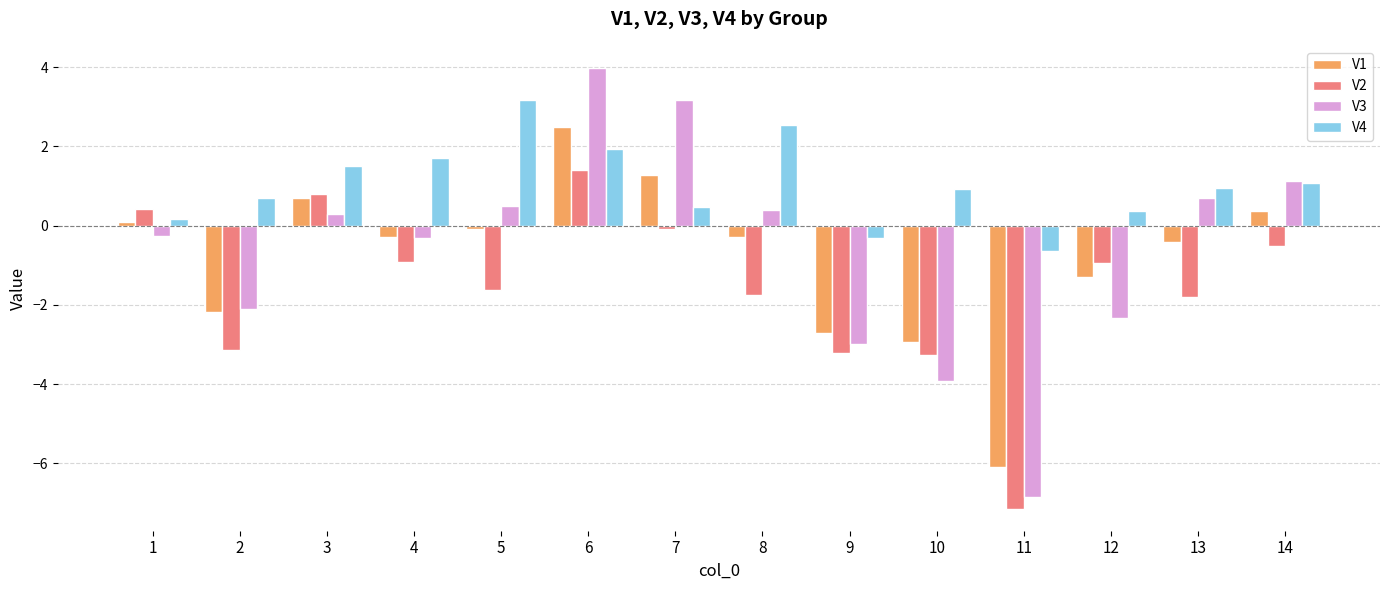

What is the spread (max minus min) of values at 13?

2.7